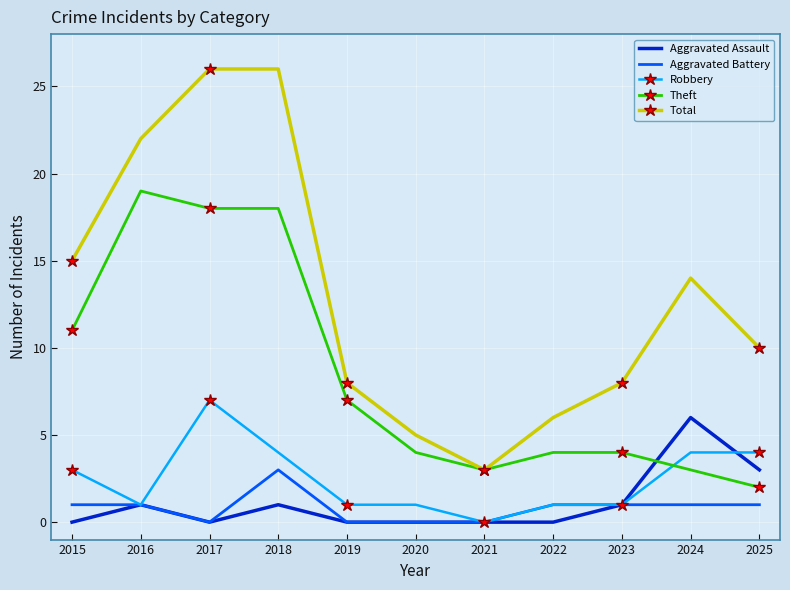

What is the maximum value shown in the chart?

26